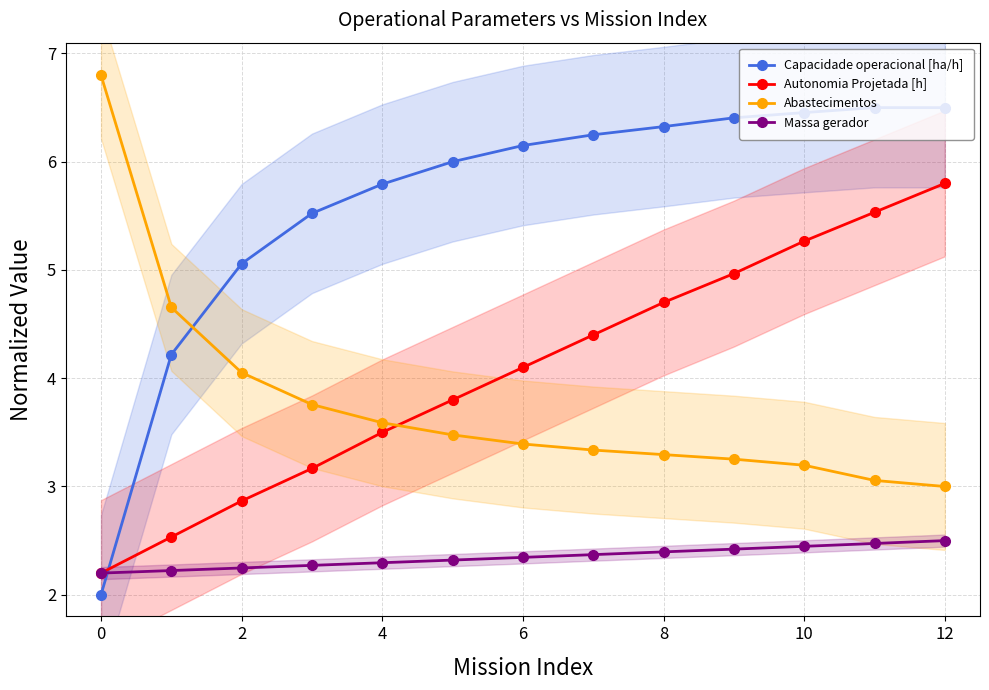

The Massa gerador series shows 3.1 at 0. True or false?

False